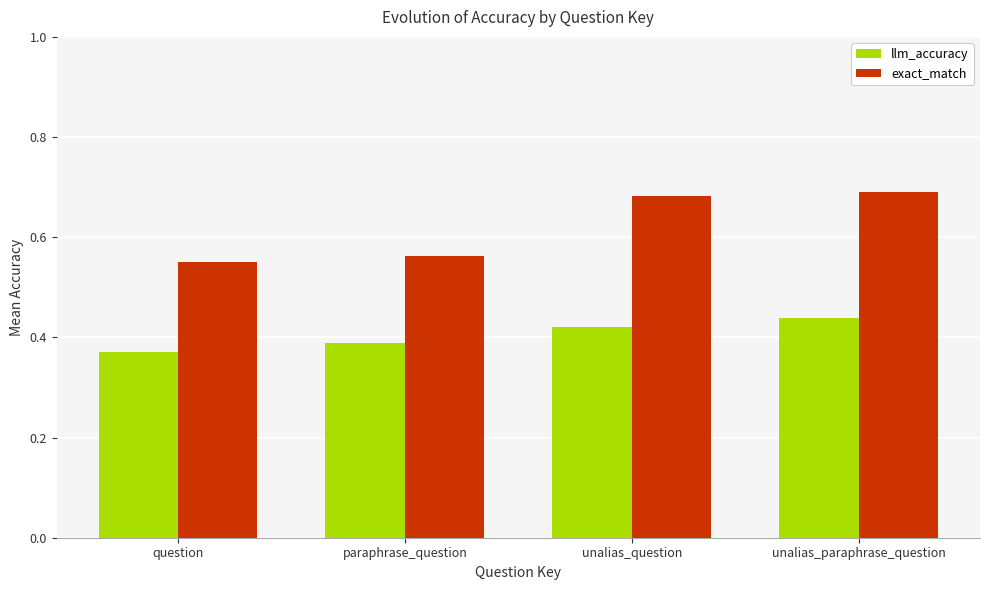

Count the llm_accuracy values in the range 0 to 1.

4